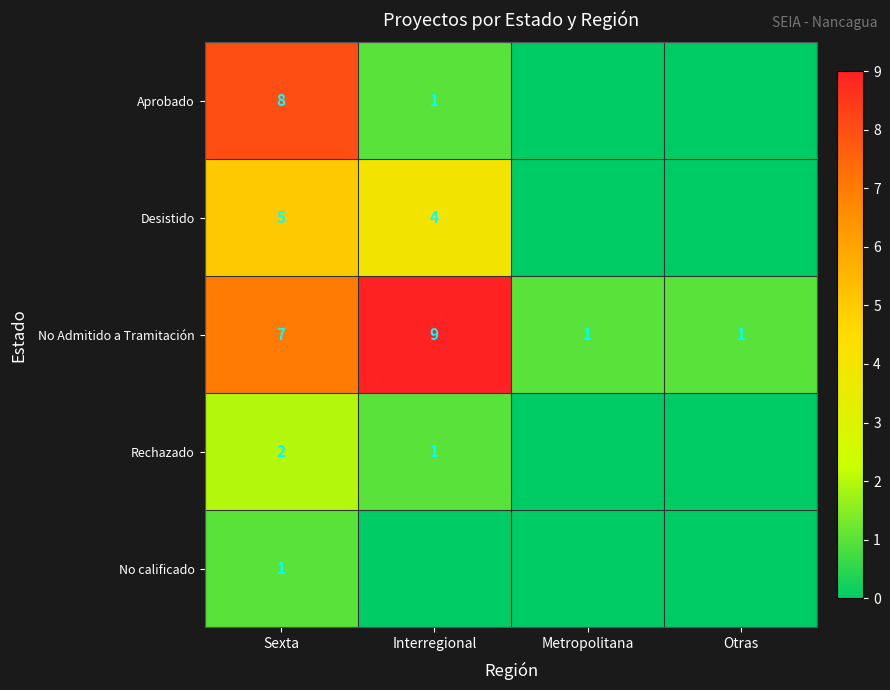

Is it true that No Admitido a Tramitación equals 0 at Otras?

False